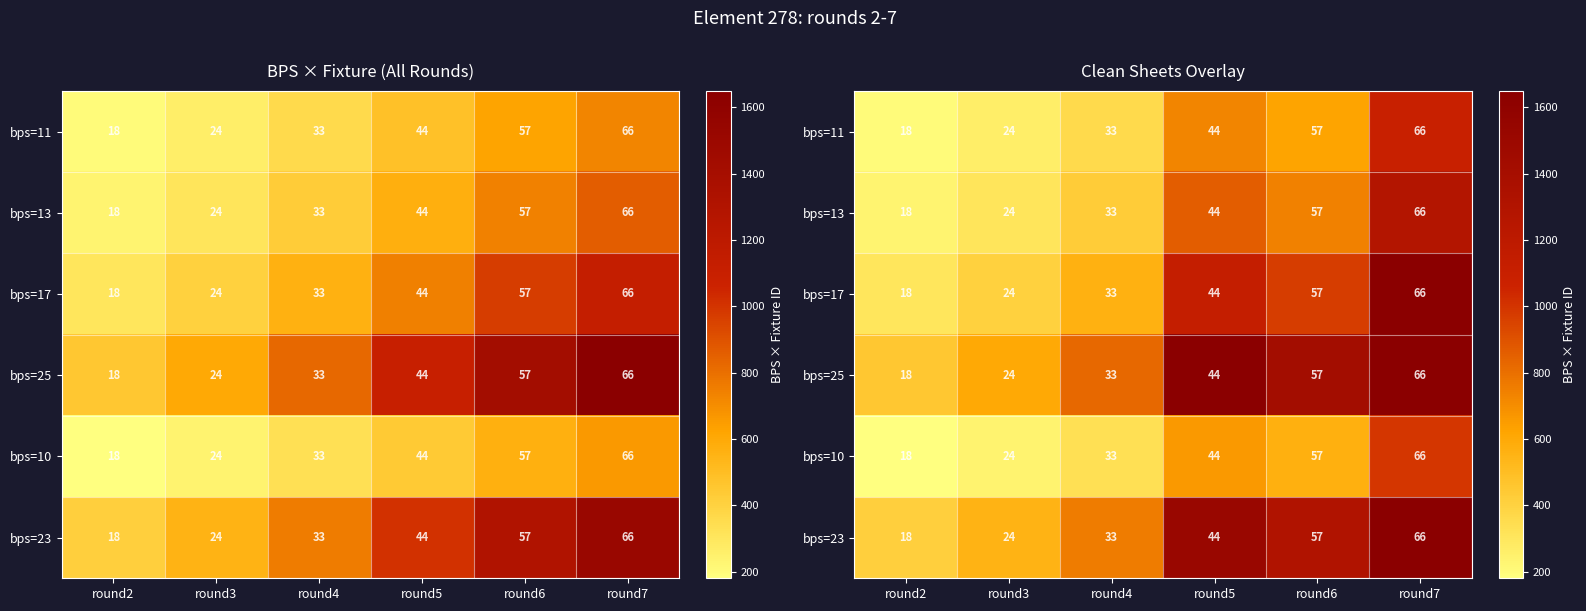

How many data points in bps=11 are above 627?

2